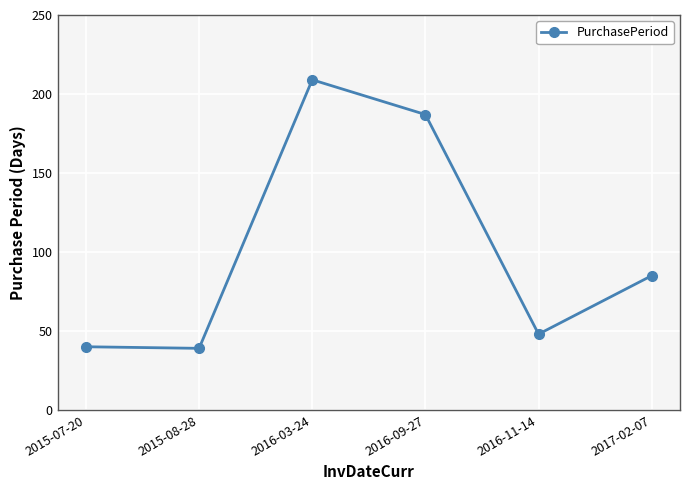

Reading left to right, list all the values displayed in this chart.

2015-07-20=40	2015-08-28=39	2016-03-24=209	2016-09-27=187	2016-11-14=48	2017-02-07=85